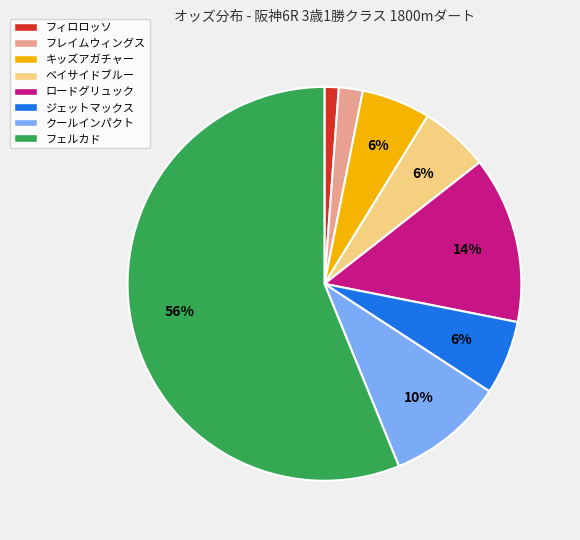

Is the sum of ベイサイドブルー and フレイムウィングス greater than half?

No